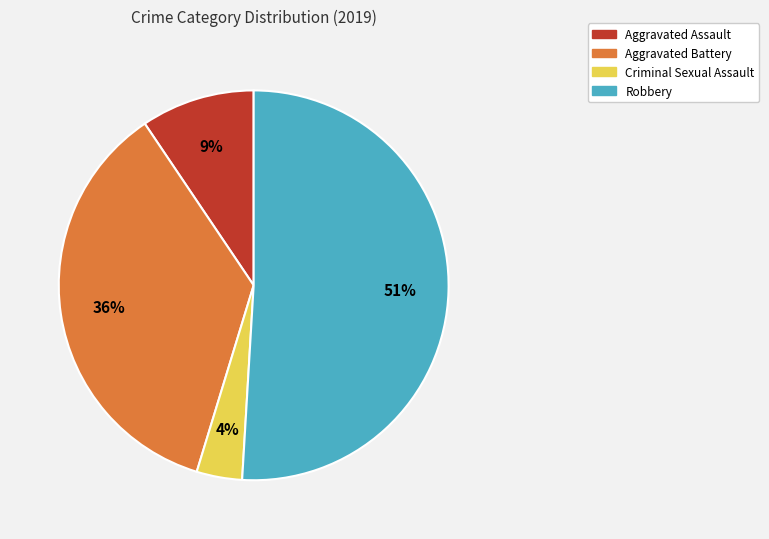

To the nearest percent, what percentage of the pie is Robbery?

51%